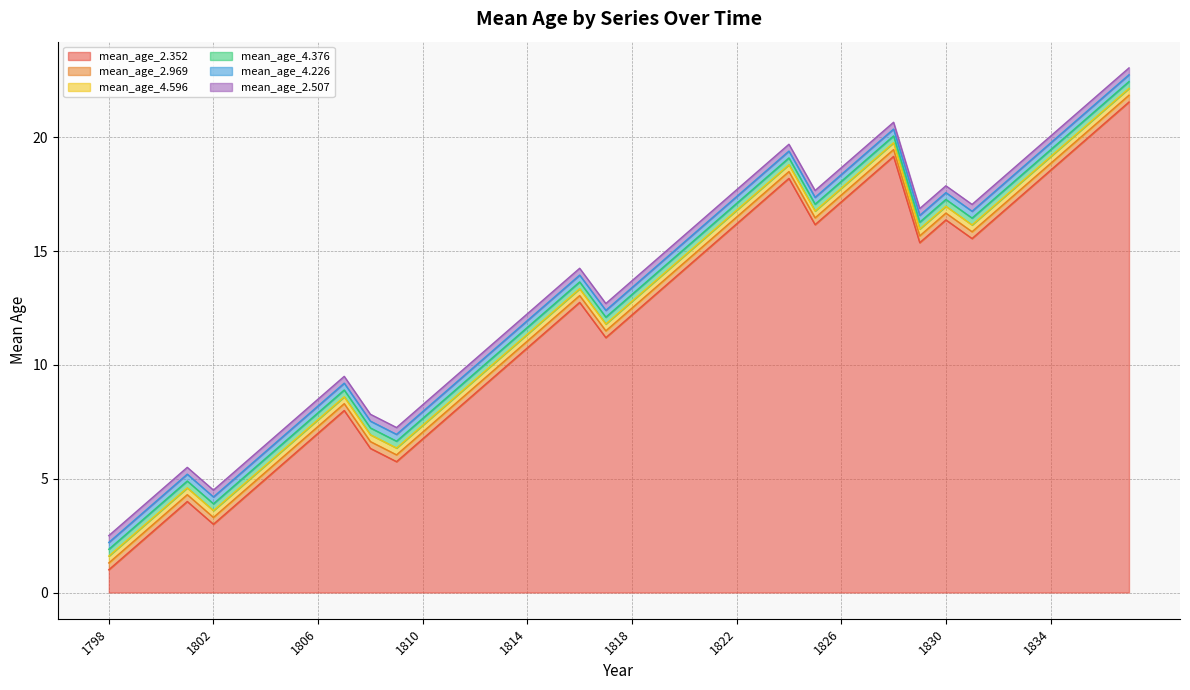

At how many categories does at least one series exceed 1?

40